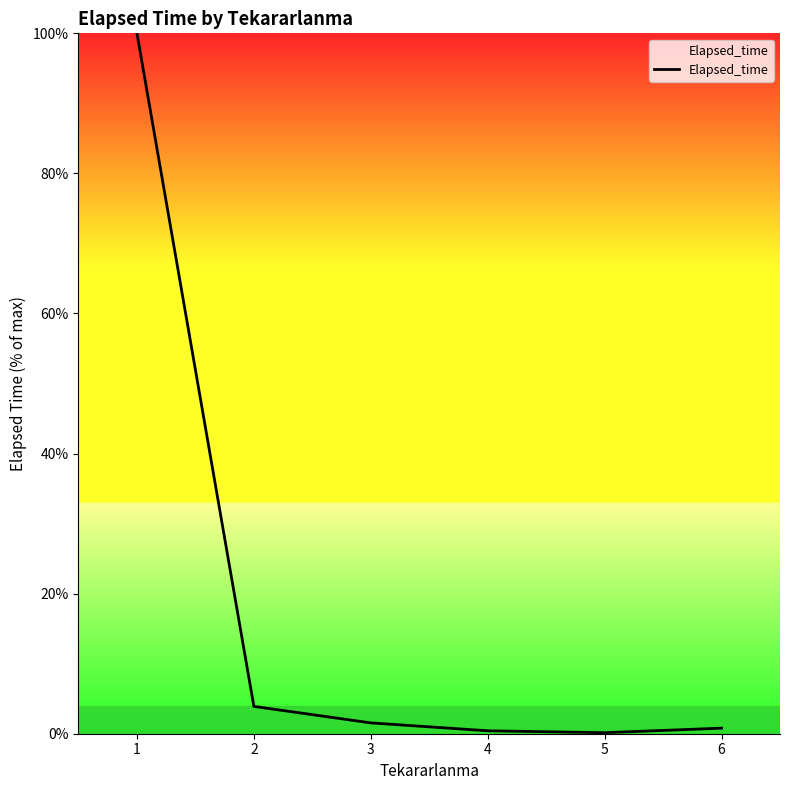

Does the chart display data point markers on the line(s)?

No